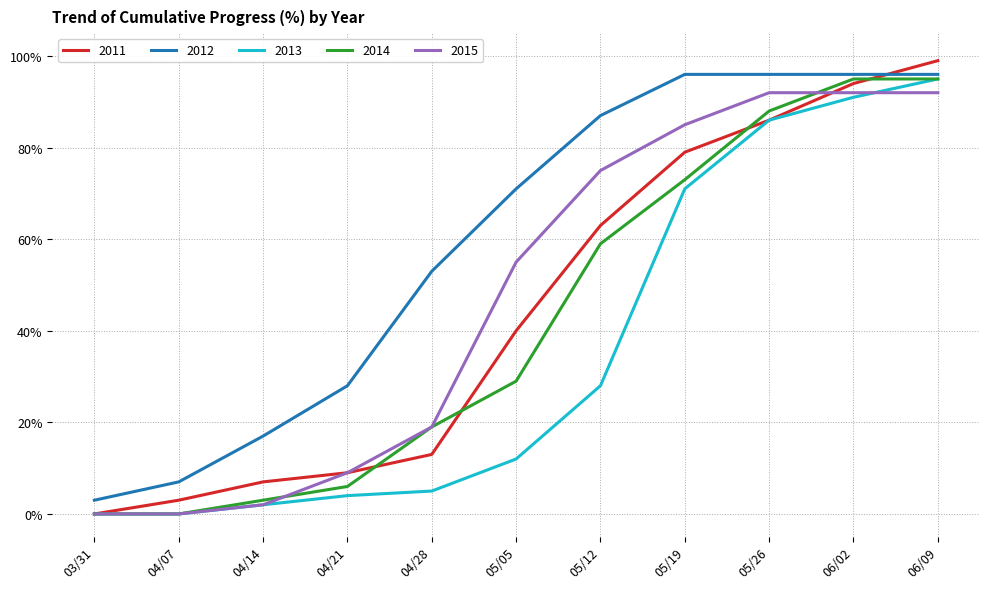

Is it true that 2013 equals 71 at 05/19?

True